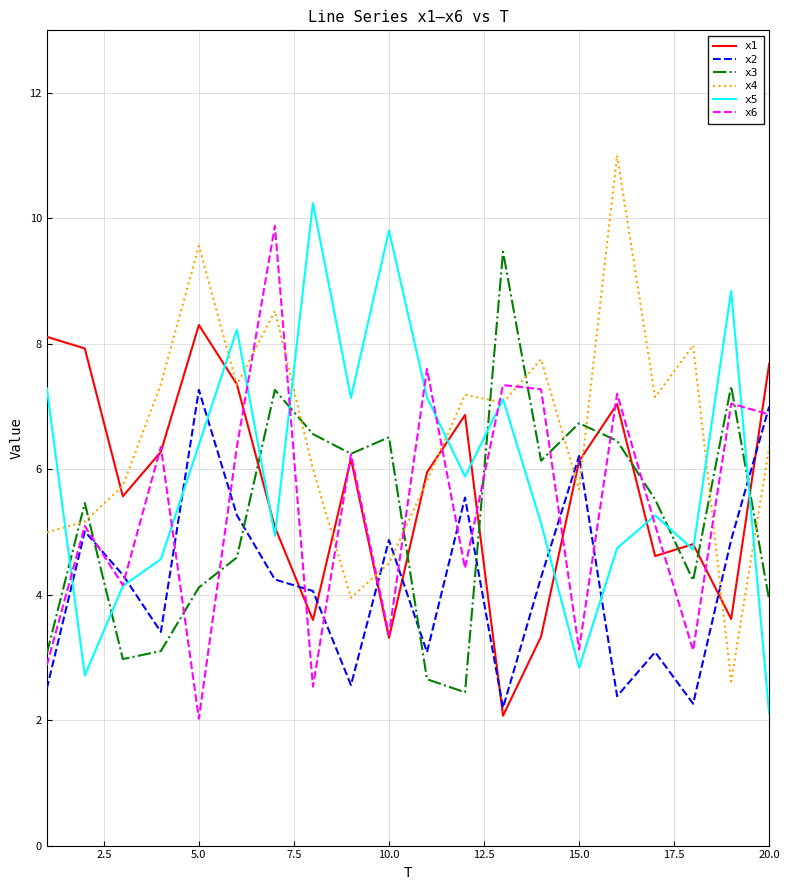

Does the chart display data point markers on the line(s)?

No